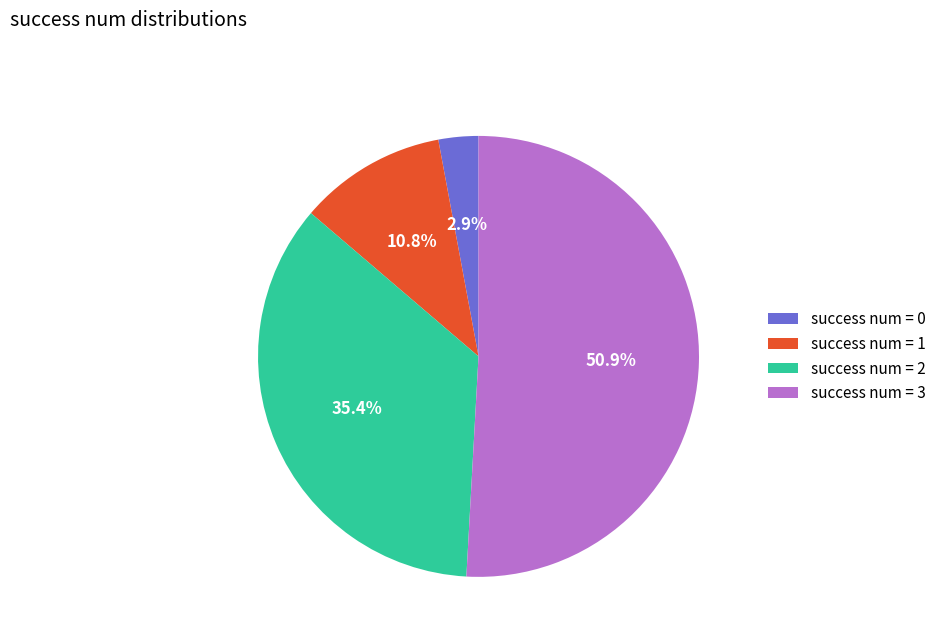

To the nearest percent, what is the average slice percentage?

25%